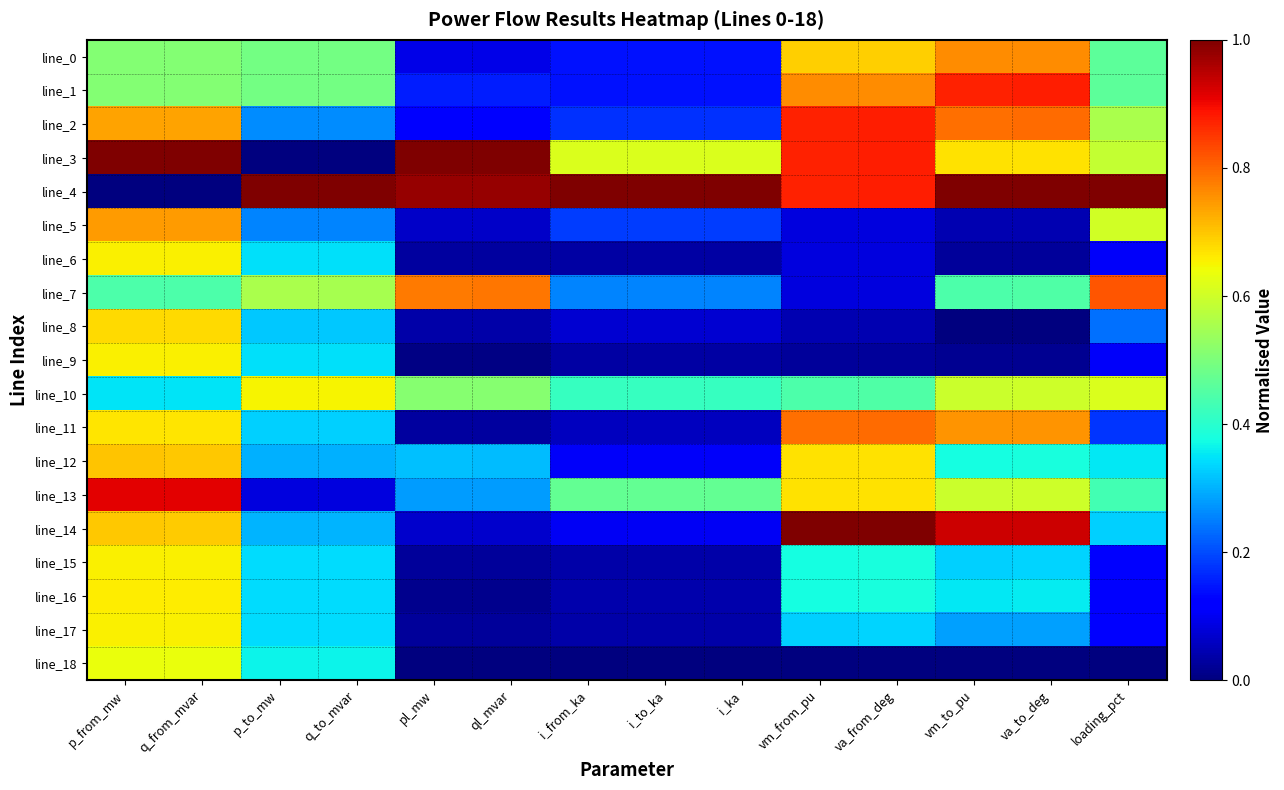

At how many categories does at least one series exceed 0?

14